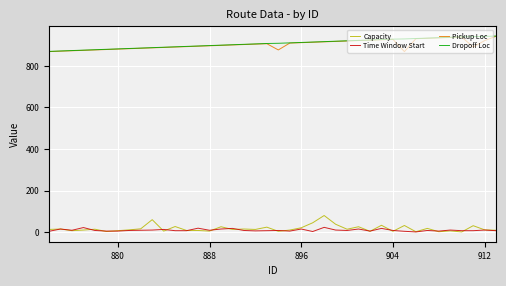

True or false: Pickup Loc and Capacity cross at least once.

False